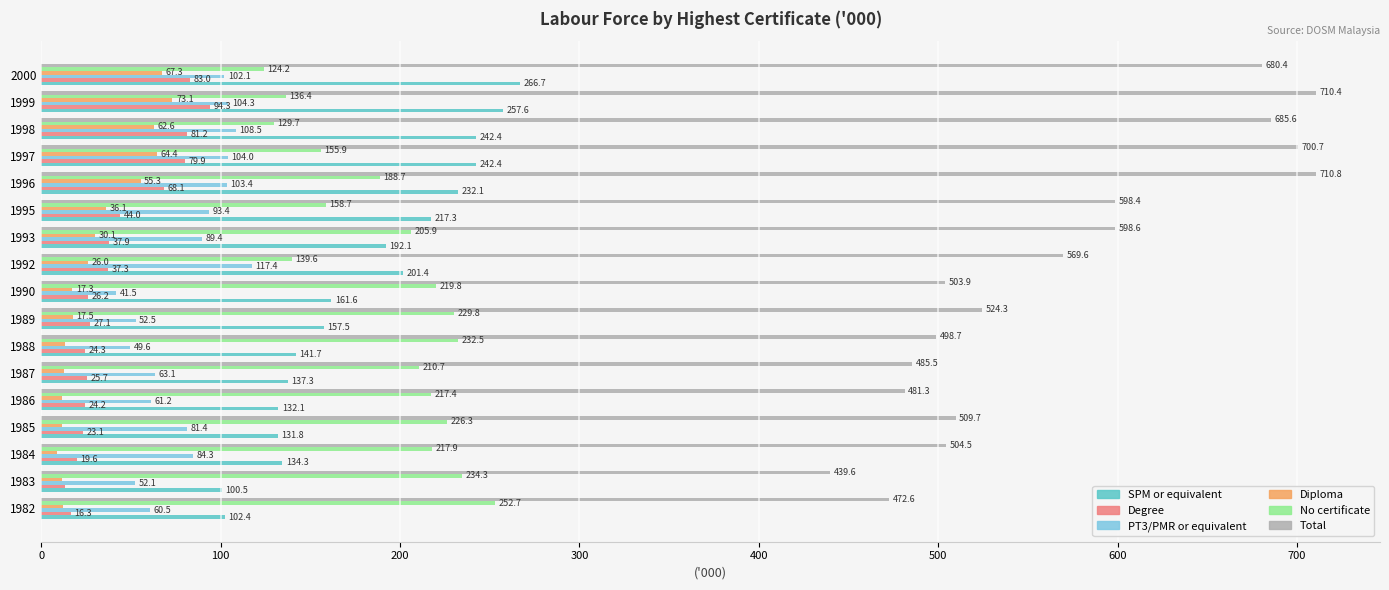

How many values in the Total series exceed 524?

9